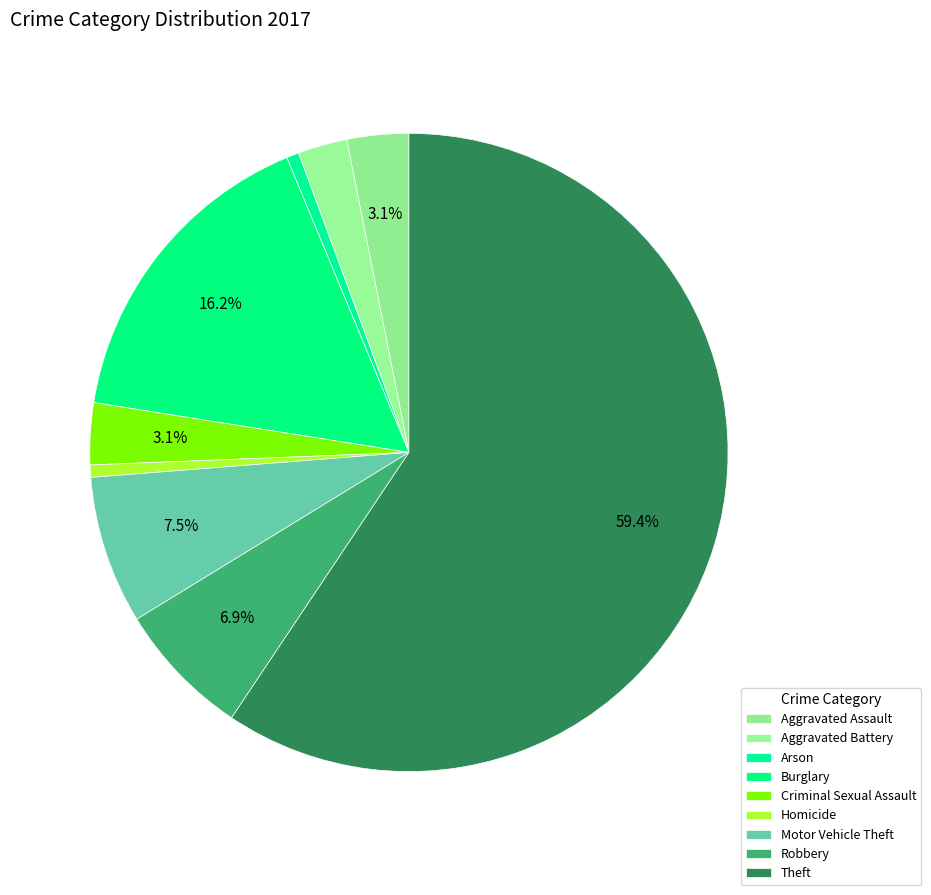

To the nearest percent, what is the average slice percentage?

11%